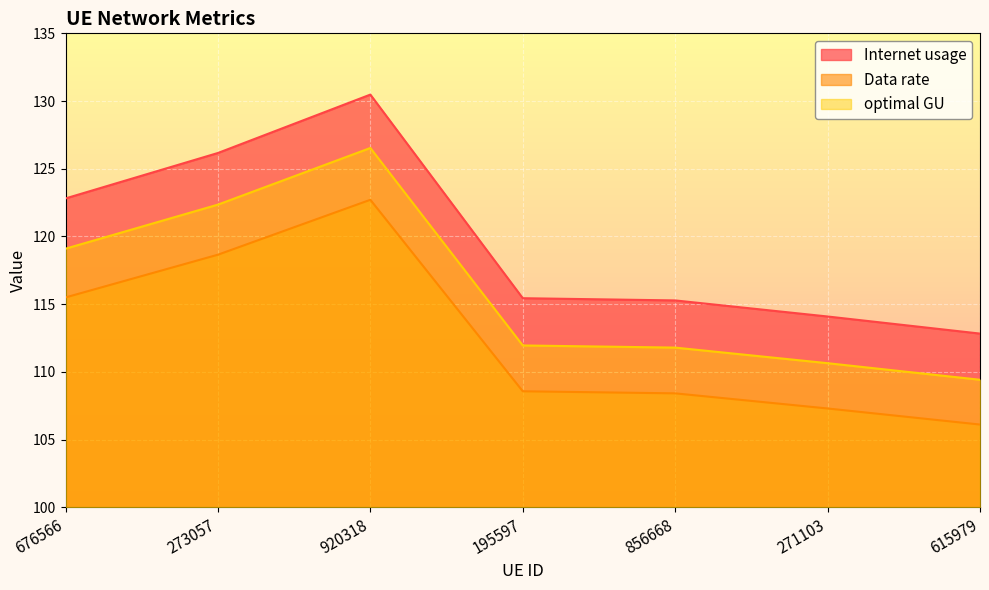

In Data rate, how many points are higher than both neighbors (excluding endpoints)?

1